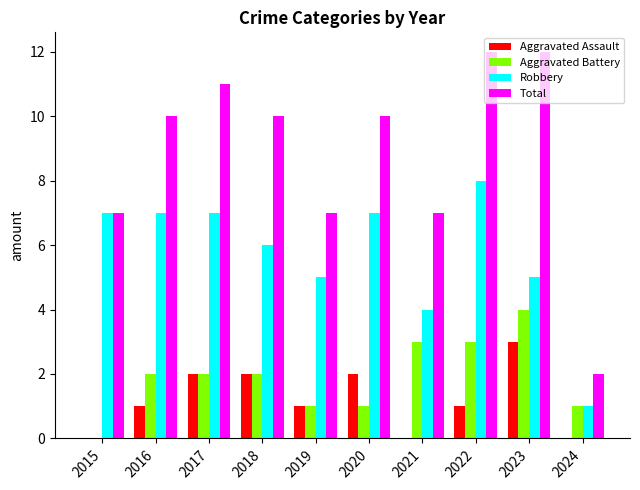

Which series has the largest total across all categories?

Total